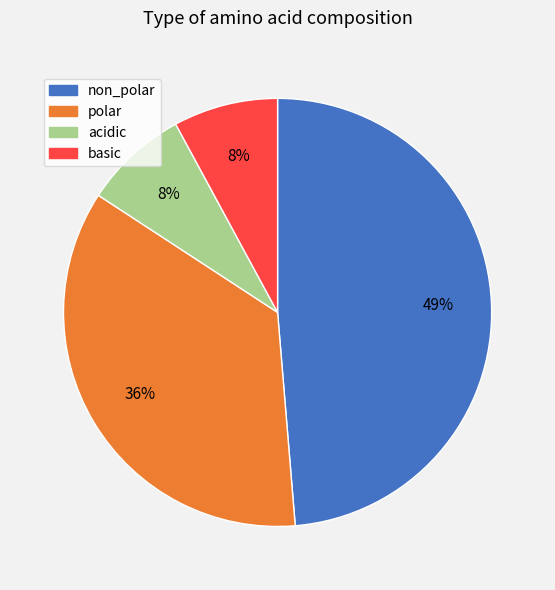

What percentage is the polar slice, to the nearest percent?

36%